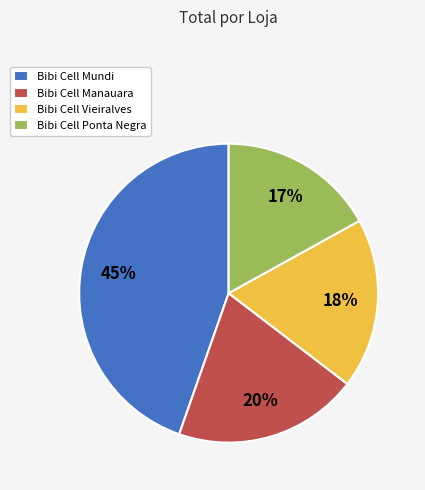

To the nearest percent, what is the difference between the Bibi Cell Manauara and Bibi Cell Ponta Negra slice percentages?

3%